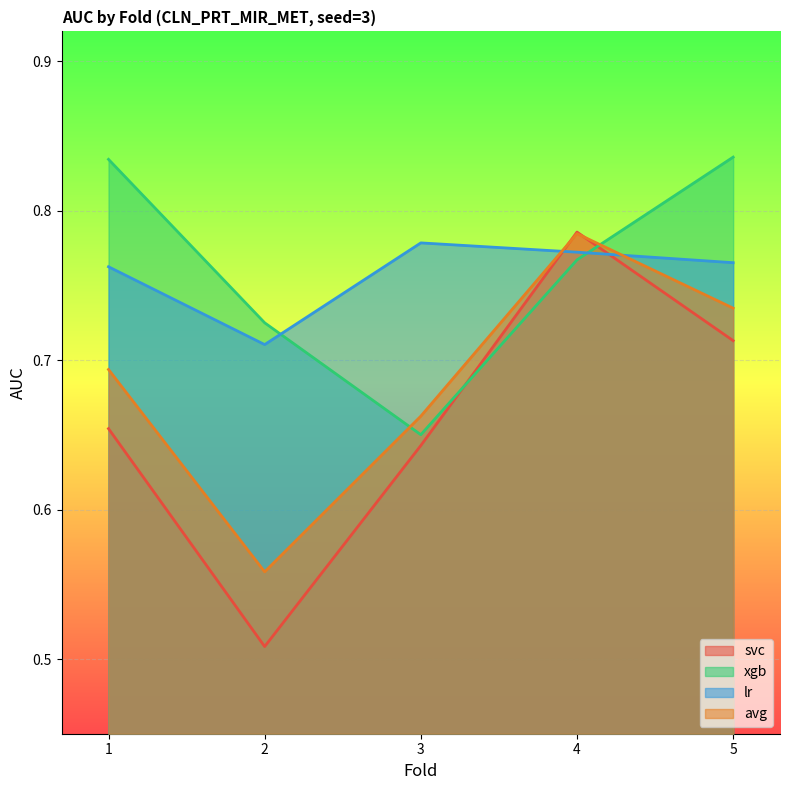

True or false: lr has a value of 0.2 at 2.

False